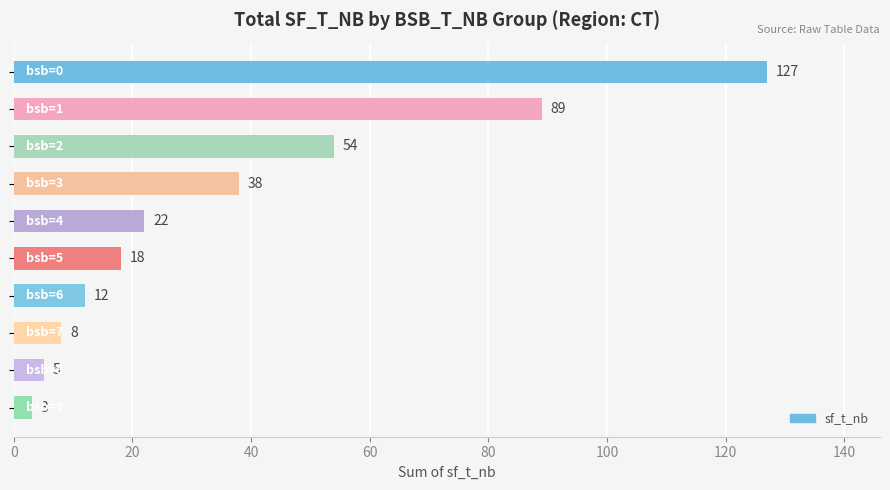

What is the maximum value shown in the chart?

127